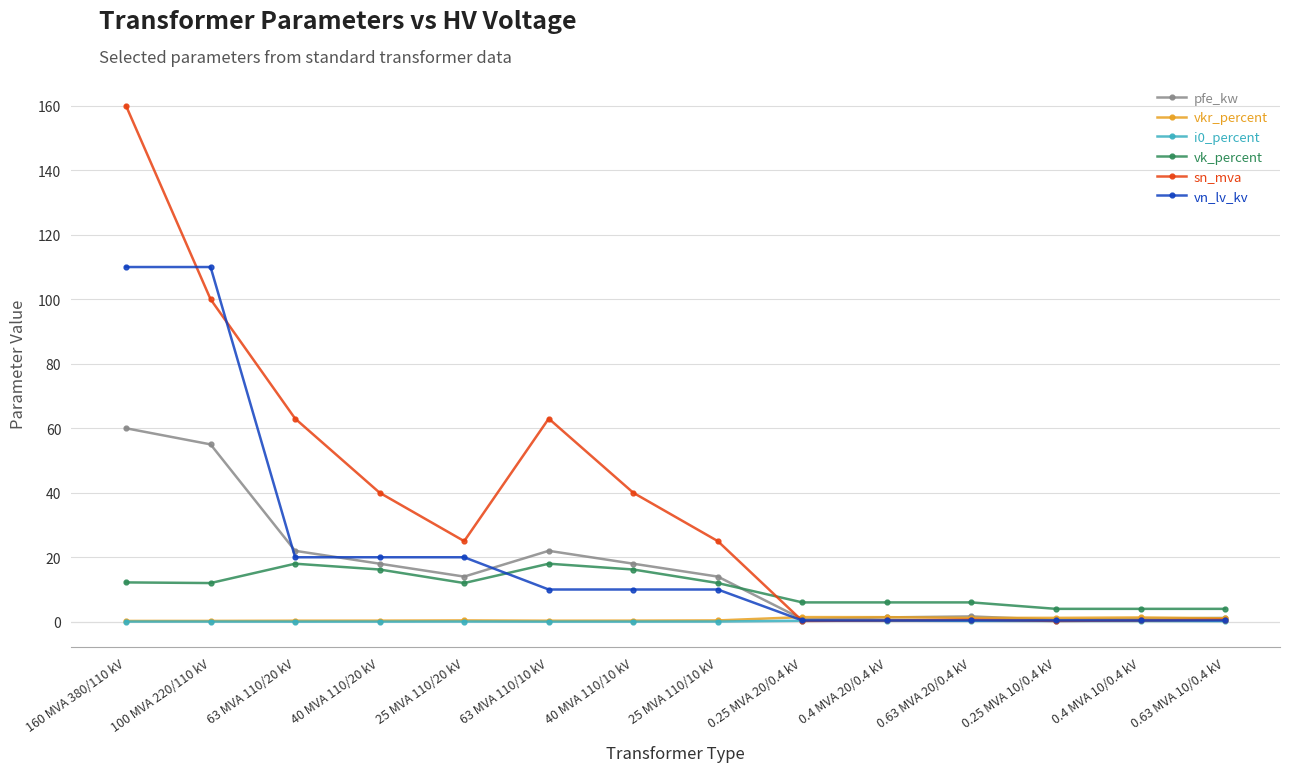

What is the total value across all series at 0.63 MVA 10/0.4 kV?

7.5